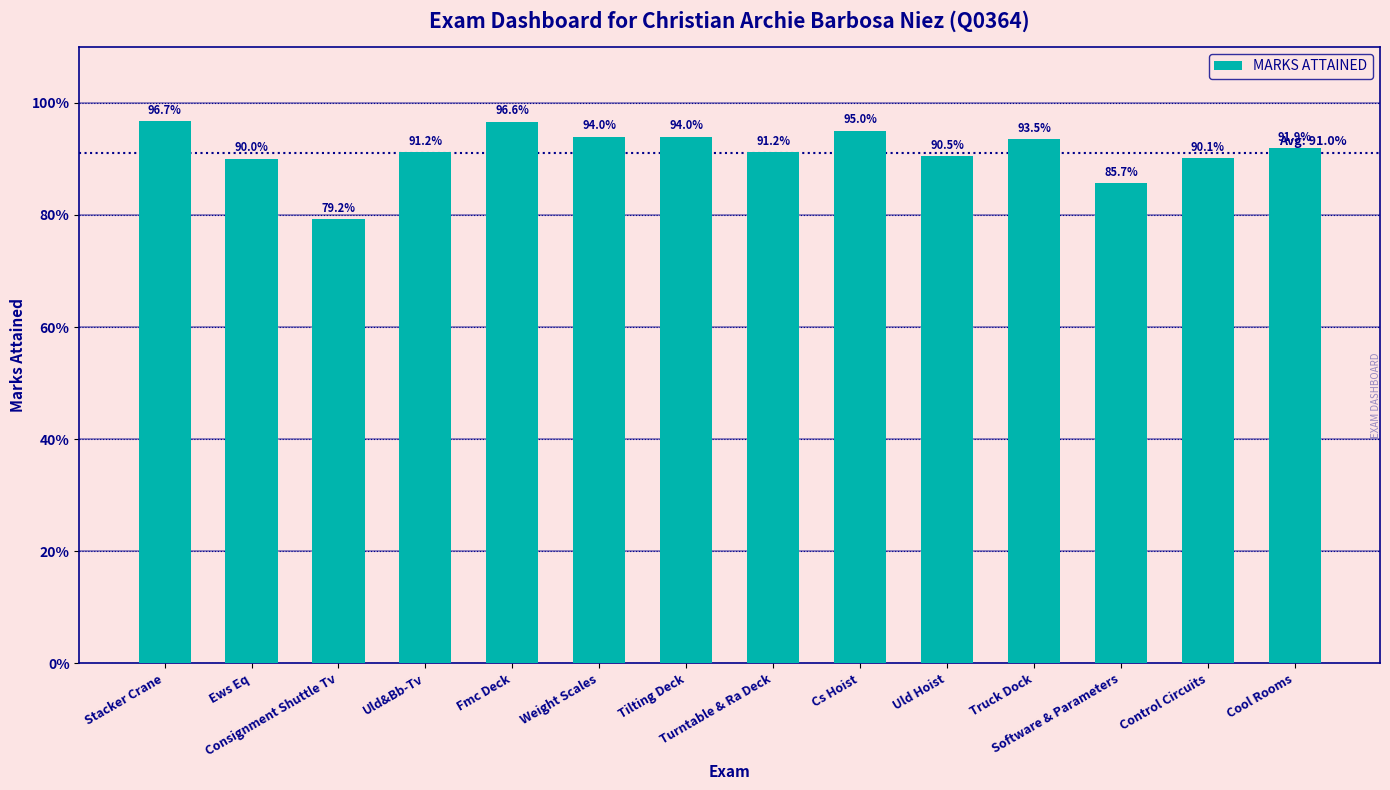

Which category has the lowest value across all series?

Consignment Shuttle Tv